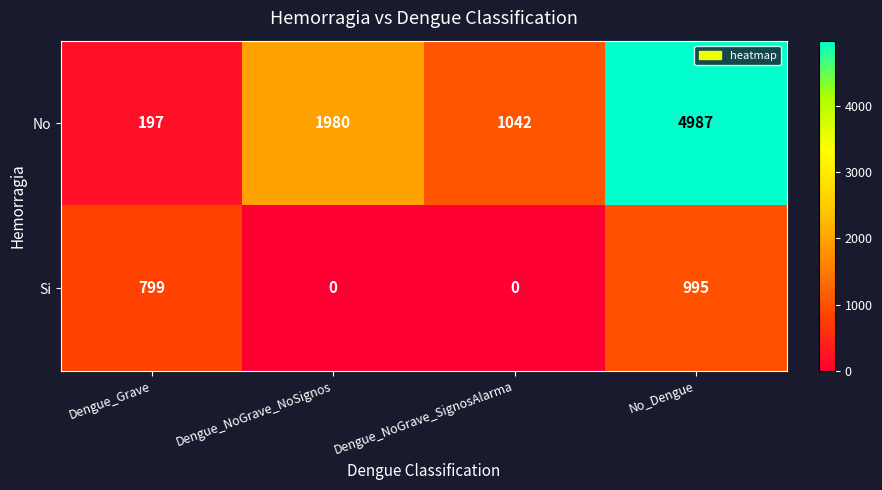

The value of No at Dengue_Grave is 197. True or false?

True